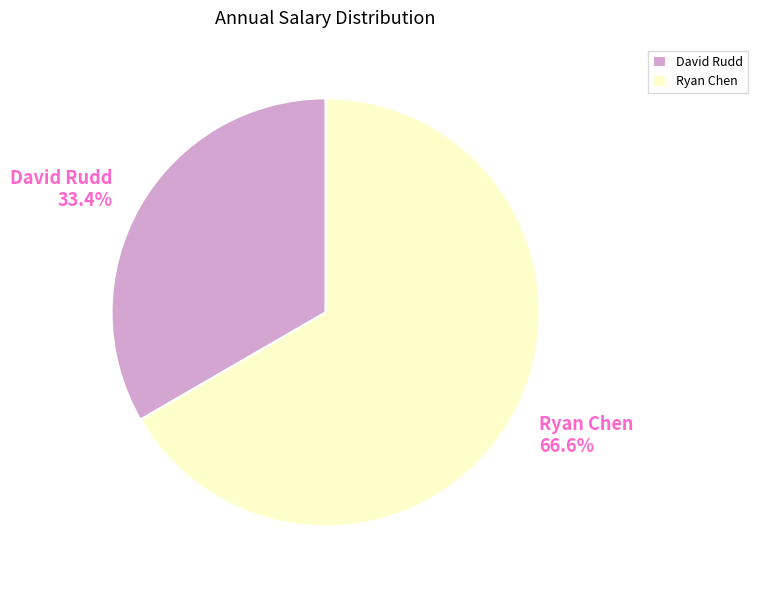

To the nearest percent, what percentage of the pie is Ryan Chen?

67%